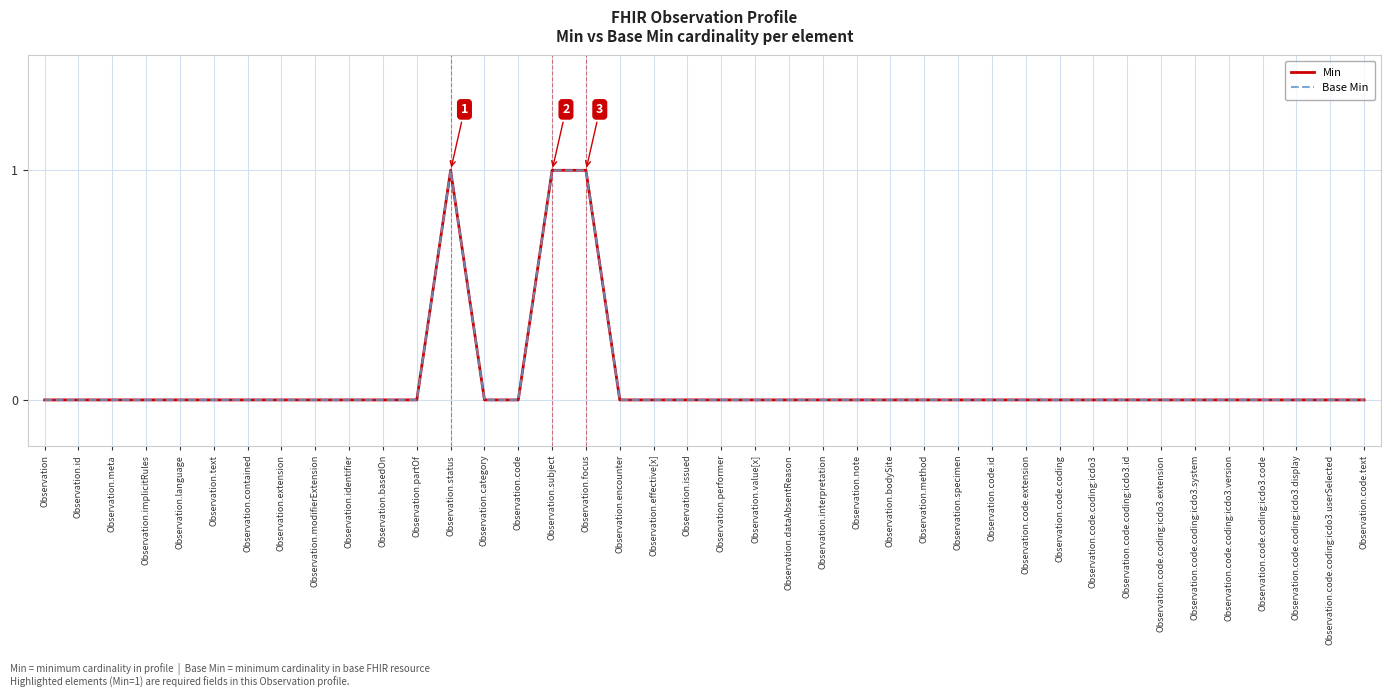

How many interior local peaks does the Min series have?

1